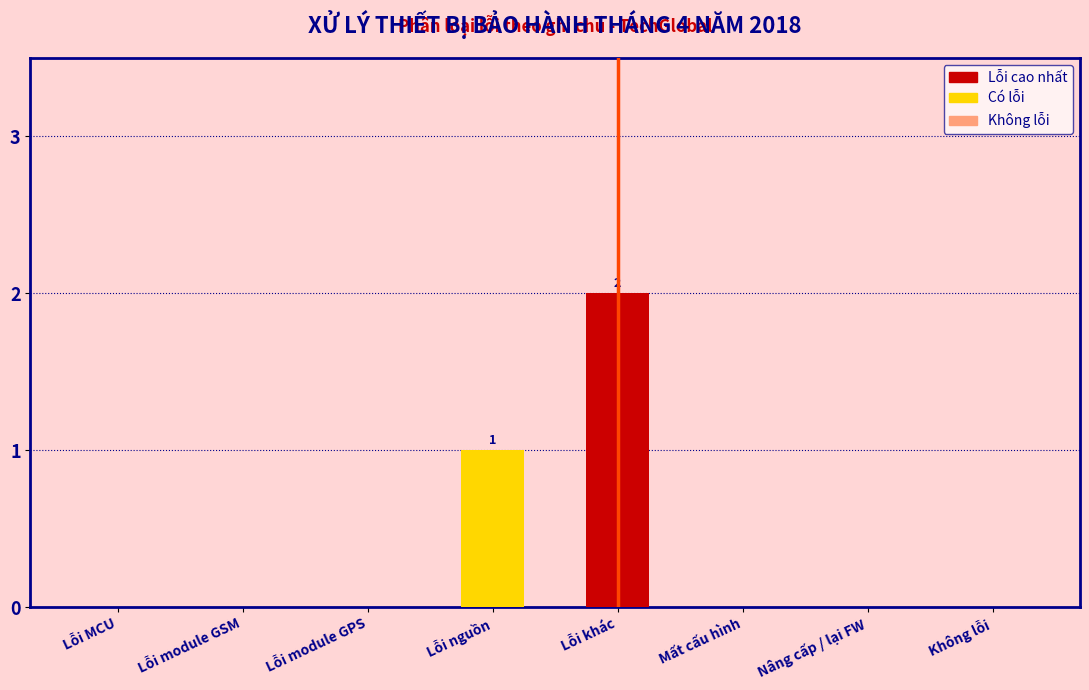

Reading right to left, what are all the values shown in this chart?

Không lỗi=0	Nâng cấp / lại FW=0	Mất cấu hình=0	Lỗi khác=2	Lỗi nguồn=1	Lỗi module GPS=0	Lỗi module GSM=0	Lỗi MCU=0